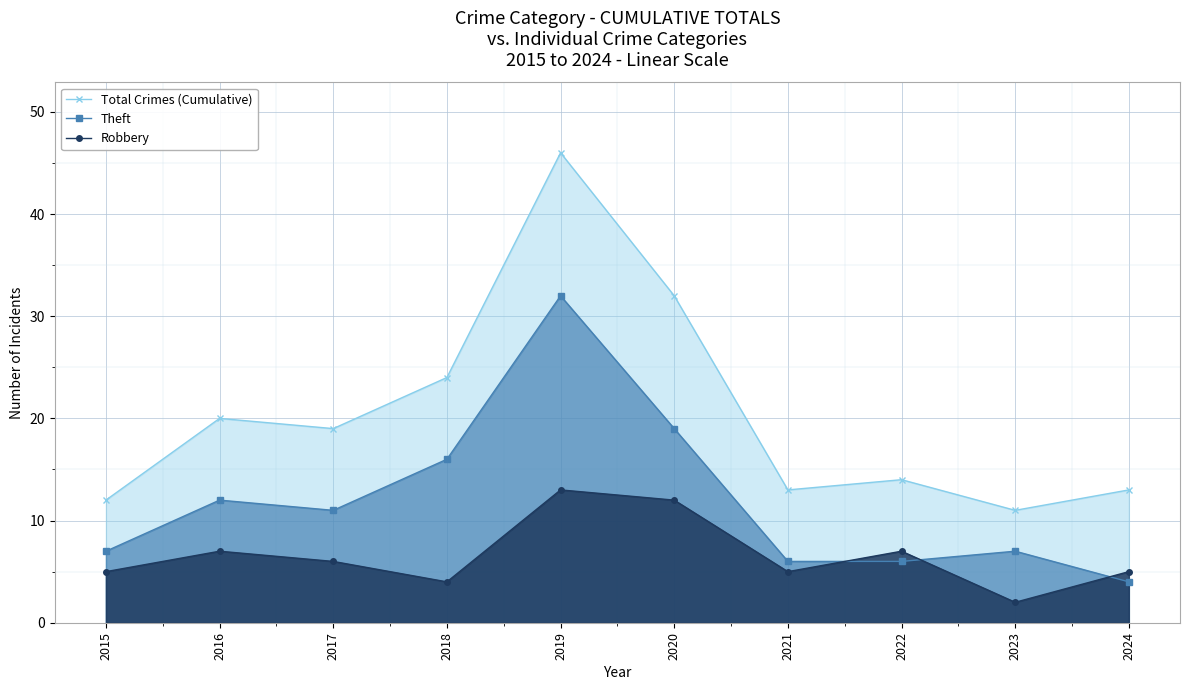

Between which two adjacent categories do Robbery and Theft first intersect?

2021 and 2022